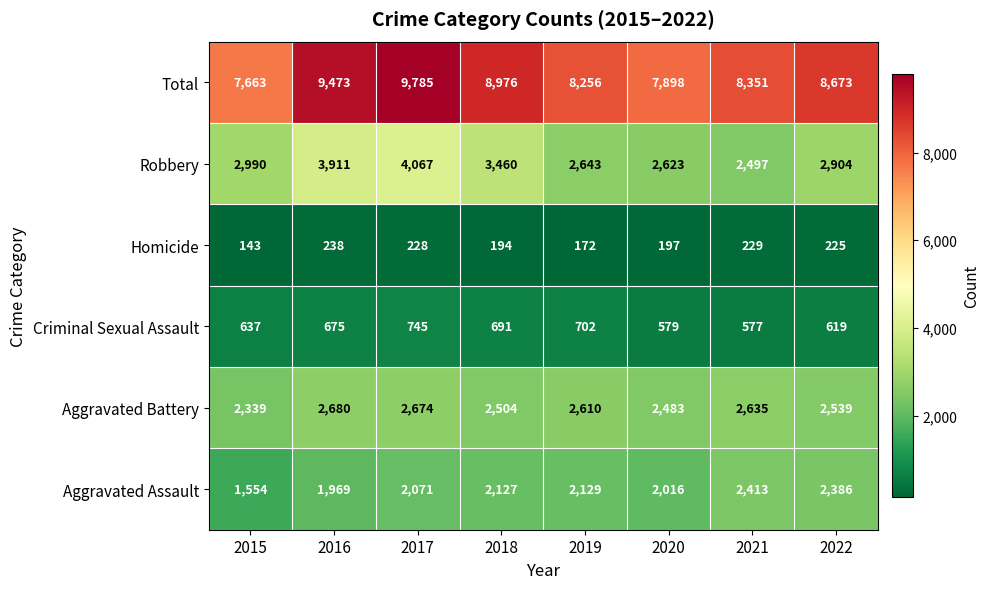

Is it true that Aggravated Battery equals 2674 at 2017?

True